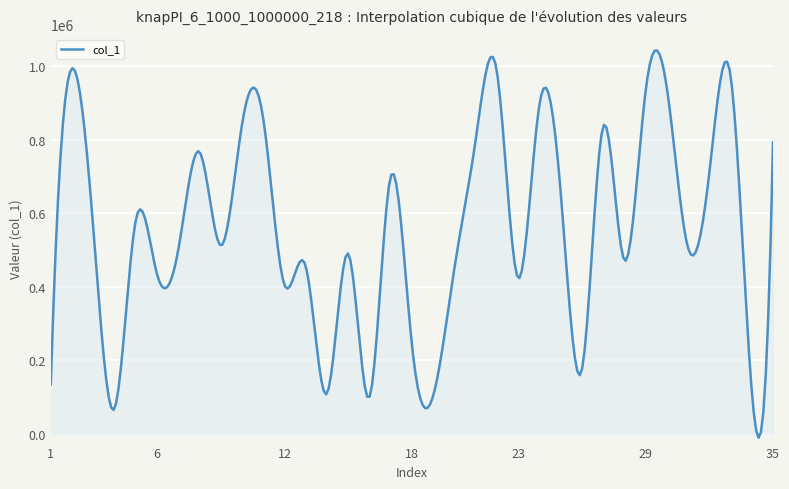

What is the greatest value displayed?

1042278.1